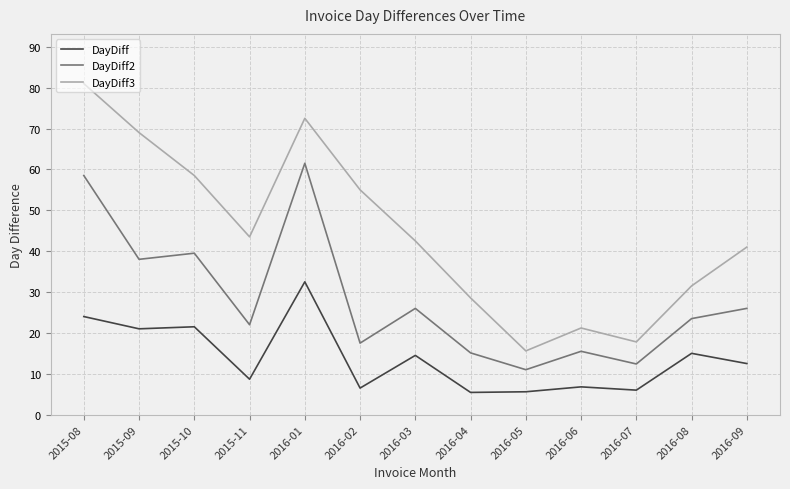

How many values in the DayDiff series exceed 12?

7